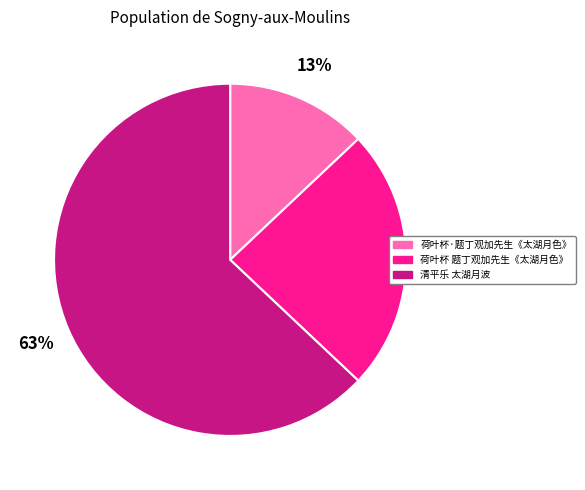

Is the sum of 清平乐 太湖月波 and 荷叶杯·题丁观加先生《太湖月色》 greater than half?

Yes